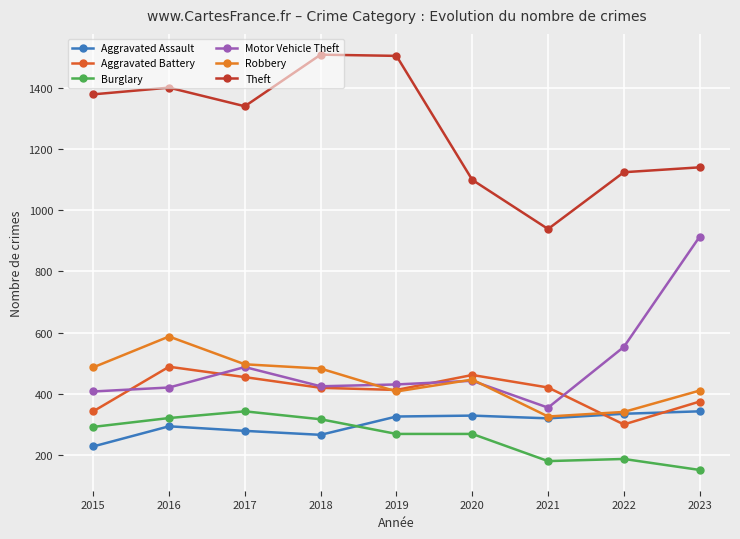

How many lines are shown in the chart?

6